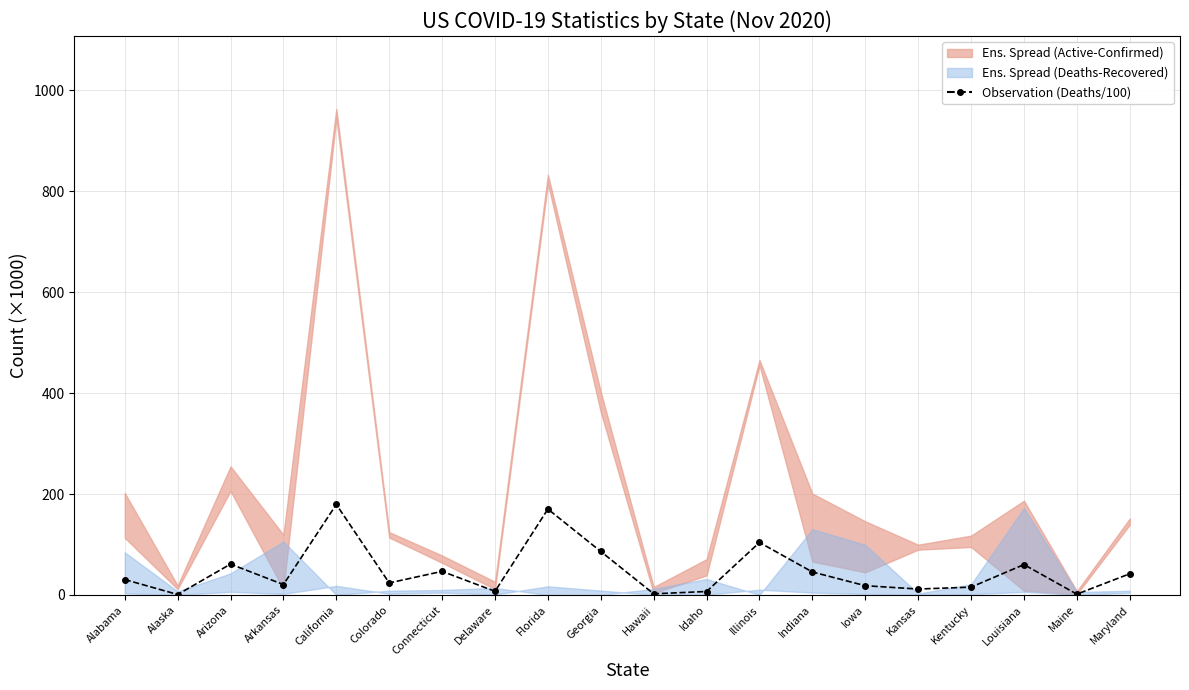

What is the approximate value at Delaware?

7.2